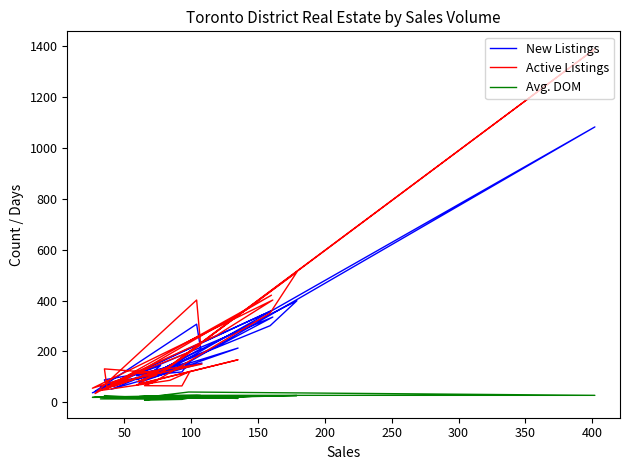

How many distinct data groups are displayed?

3